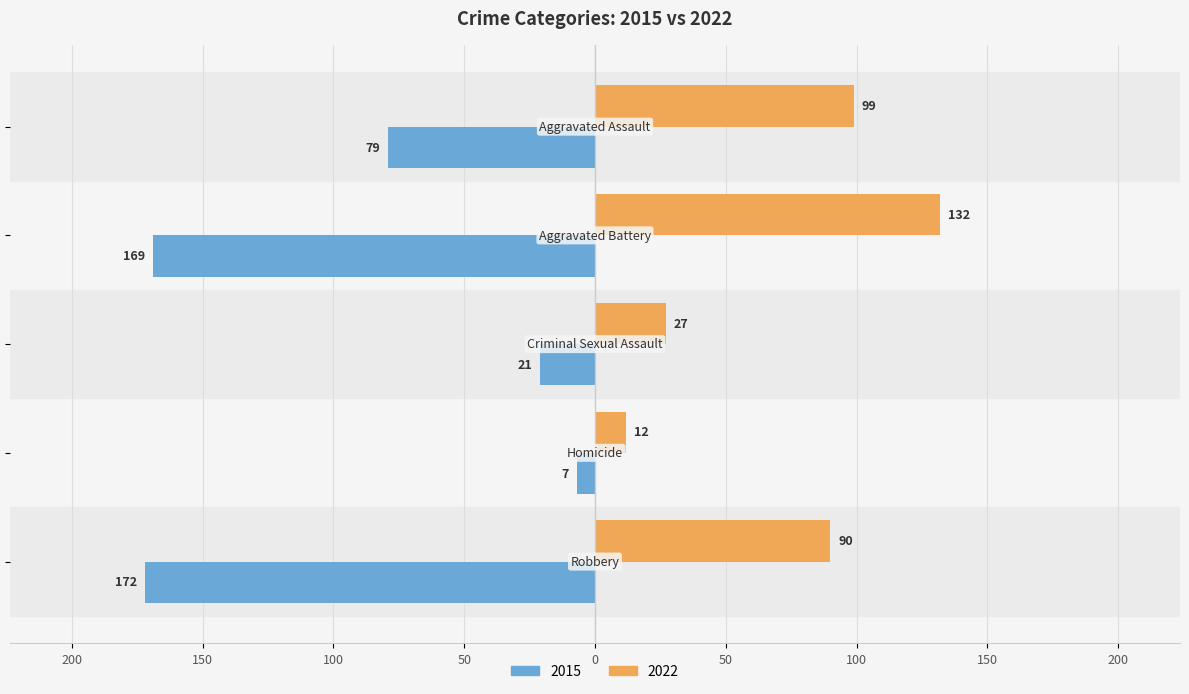

What are all the series names shown in the legend?

2015, 2022